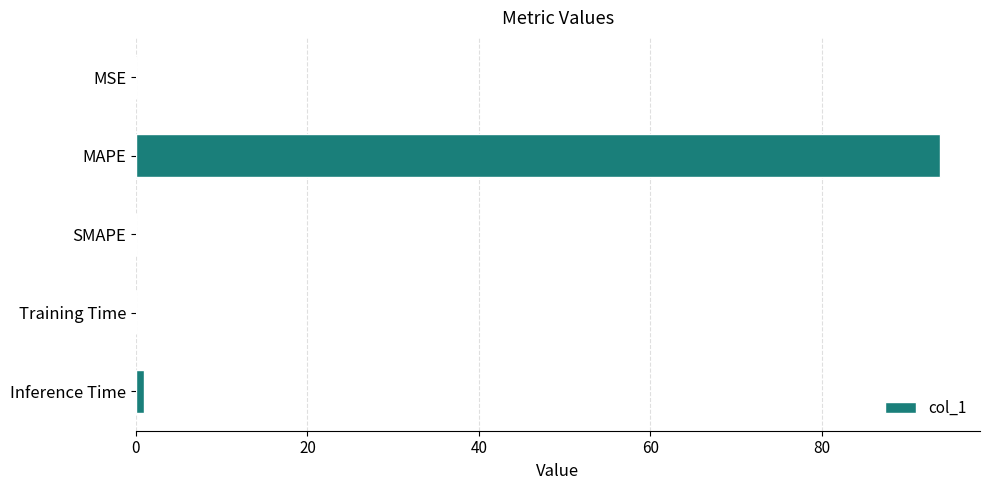

The chart shows a value of 0.0 at MSE. True or false?

True